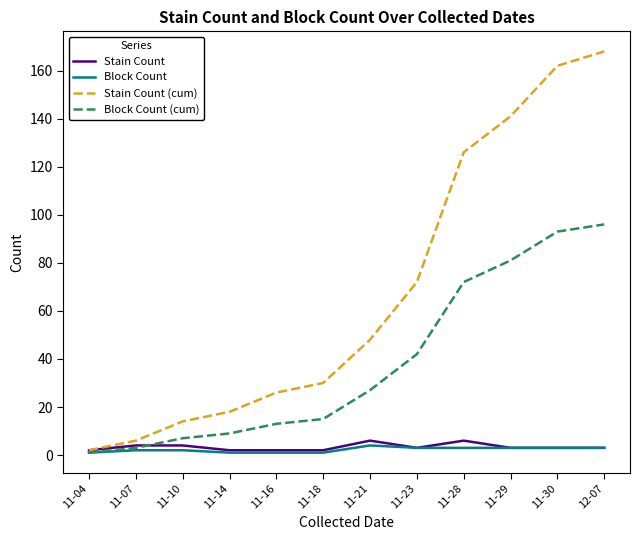

Reading left to right, what are all the values shown in this chart?

Stain Count: 2	4	4	2	2	2	6	3	6	3	3	3
Block Count: 1	2	2	1	1	1	4	3	3	3	3	3
Stain Count (cum): 2	6	14	18	26	30	48	72	126	141	162	168
Block Count (cum): 1	3	7	9	13	15	27	42	72	81	93	96